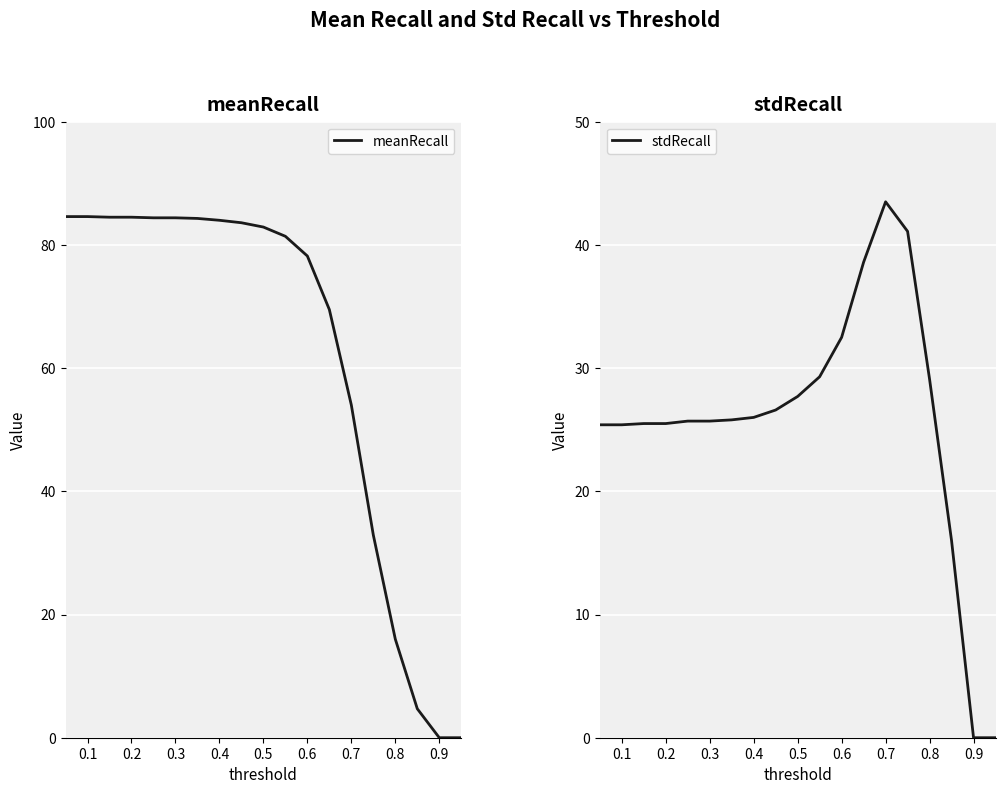

What is the maximum value for meanRecall?

84.6